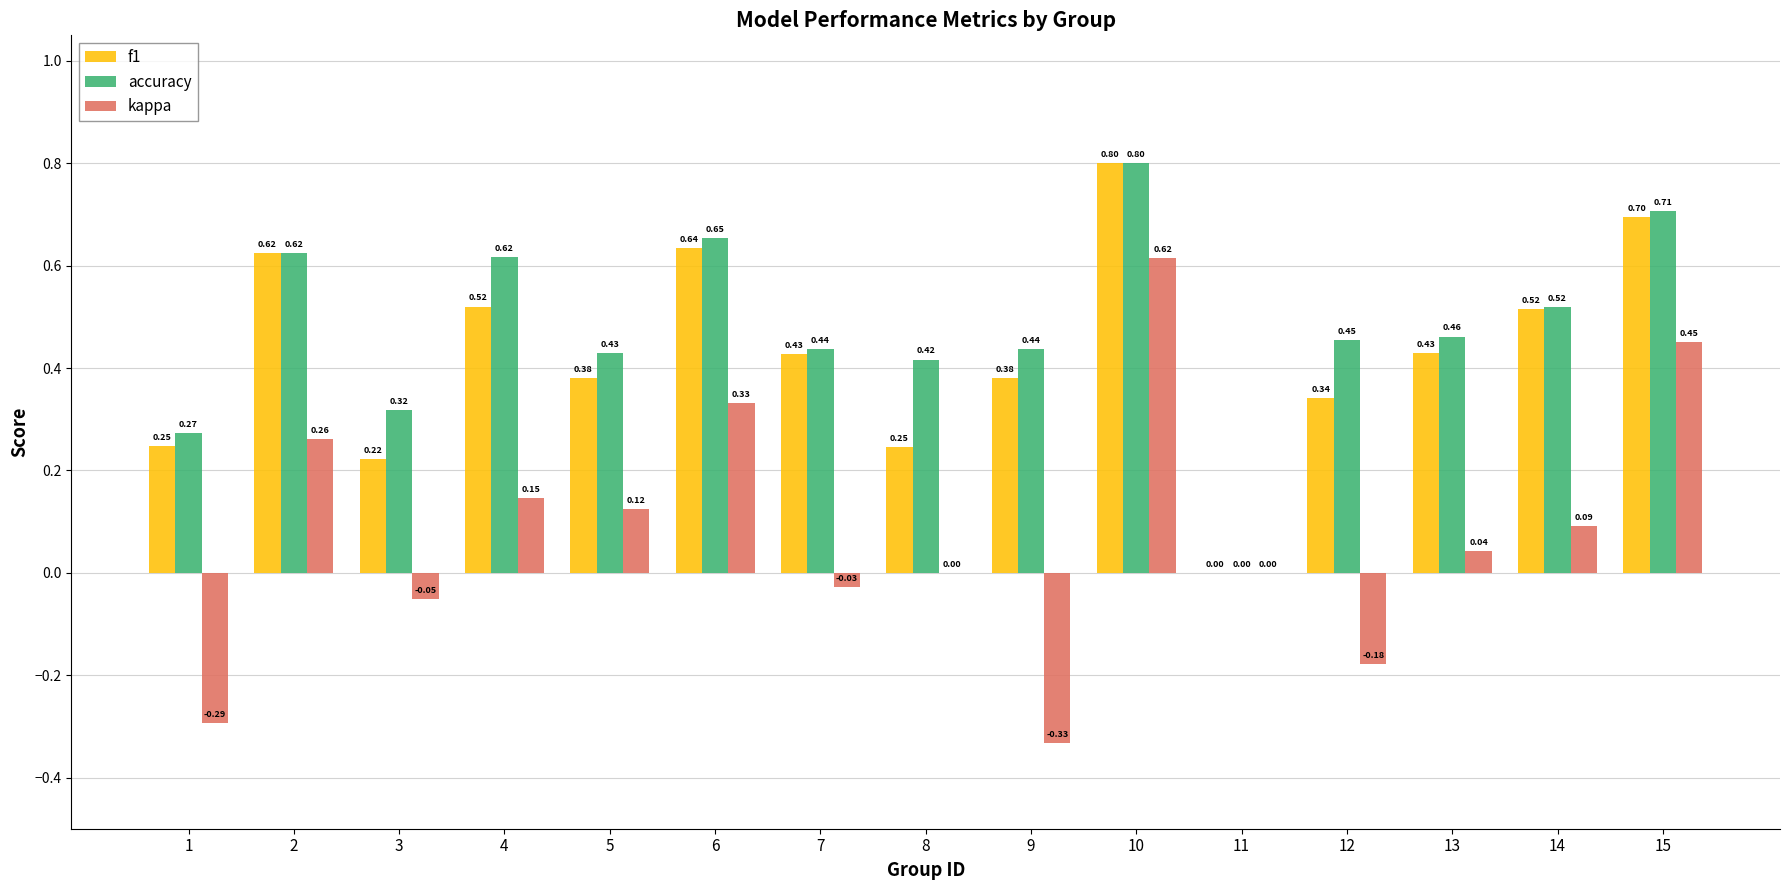

Which series has the widest spread of values?

kappa